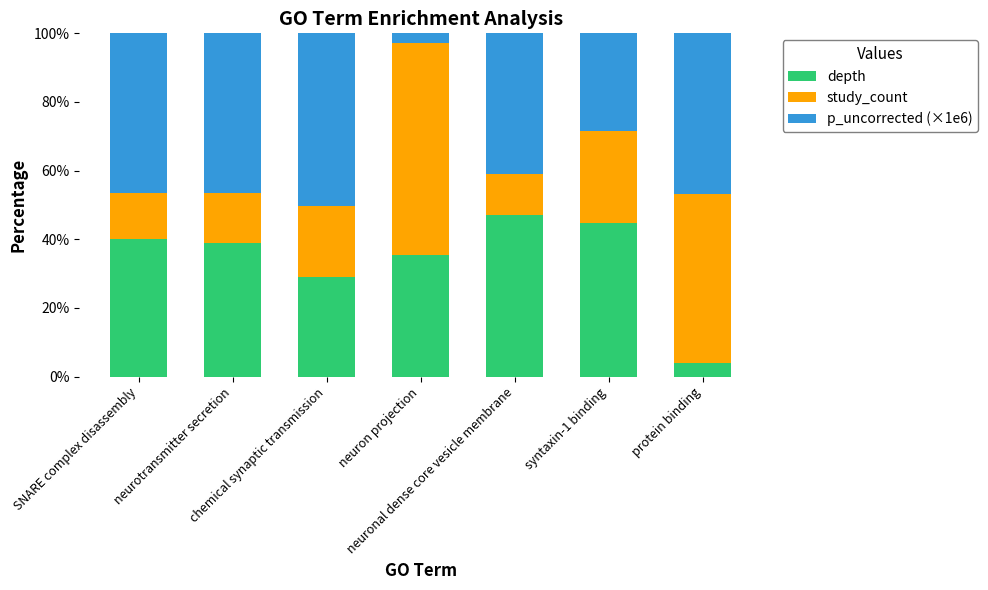

What is the maximum value for depth?

47.1